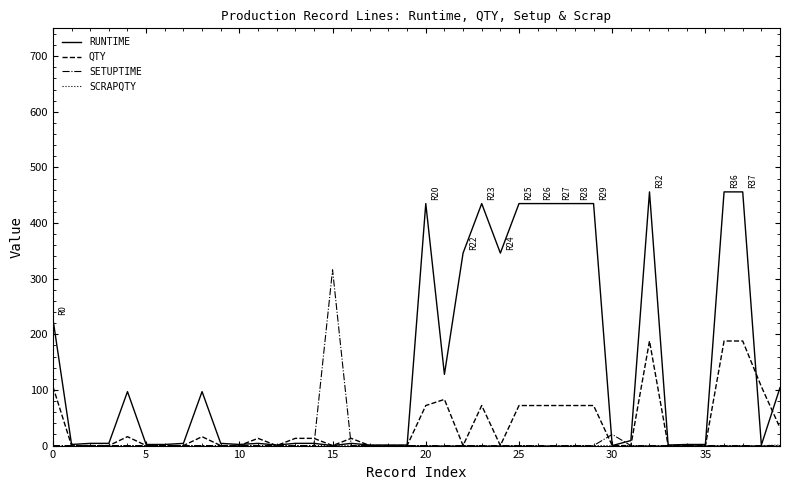

Which series has the largest total across all categories?

RUNTIME